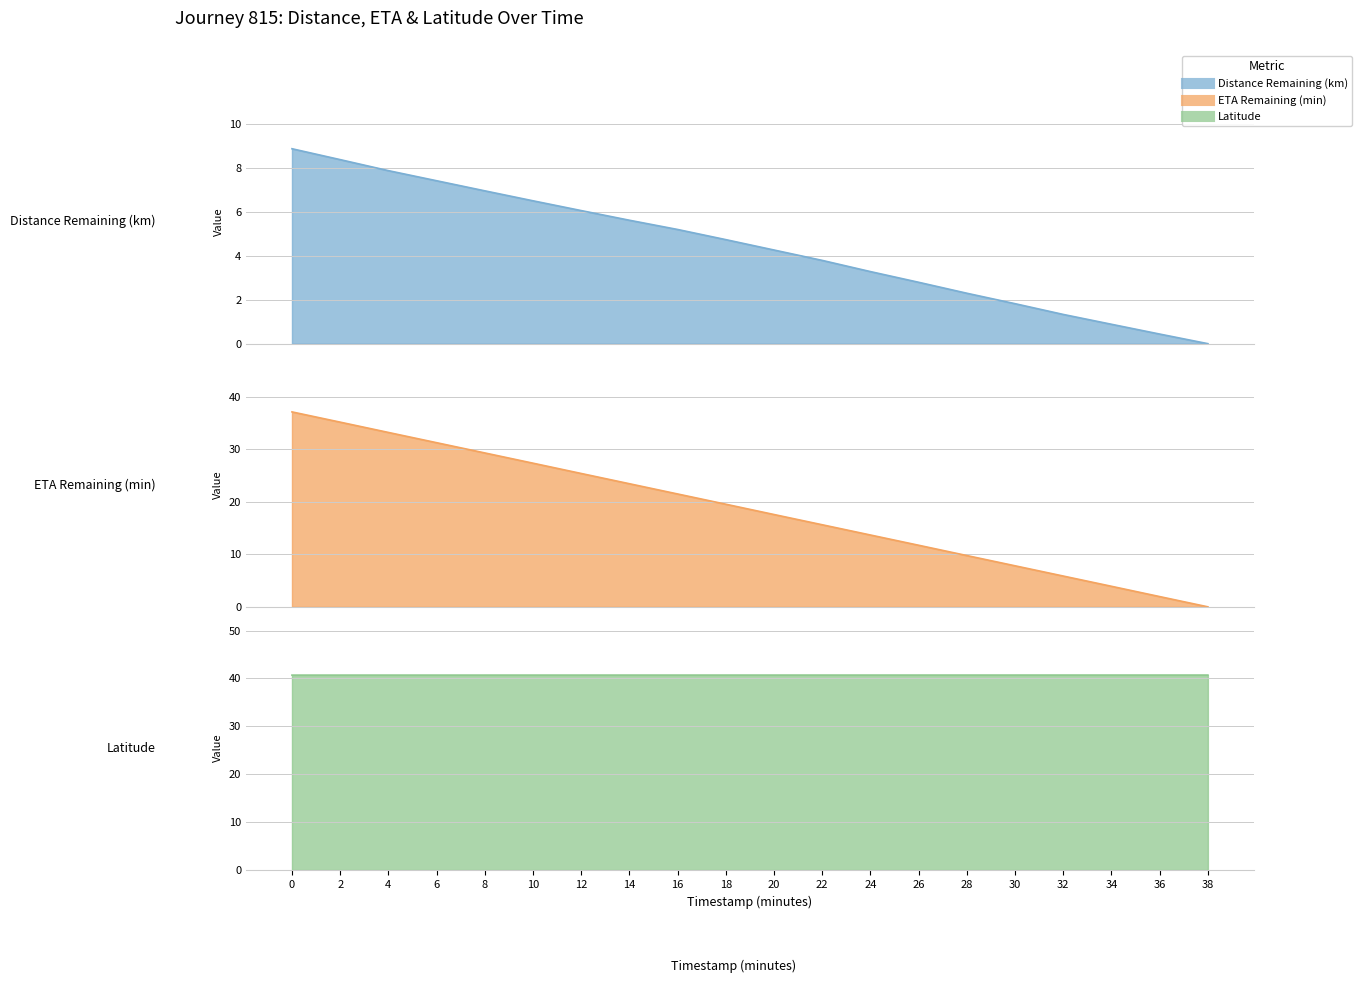

What is the total value across all series at 14?

69.7